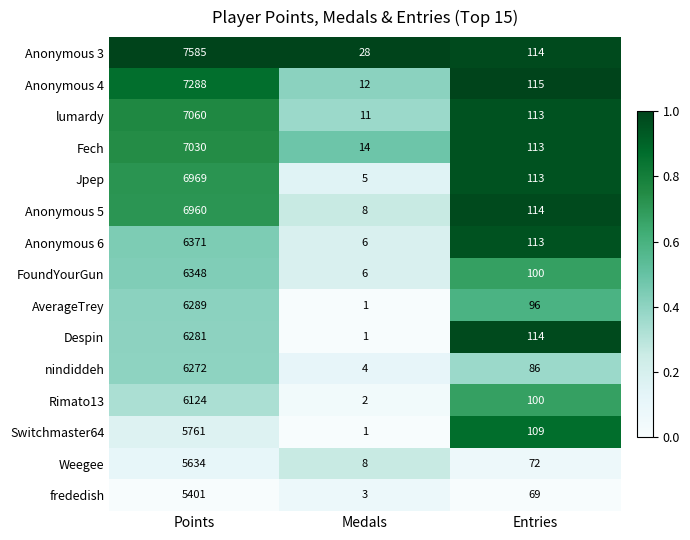

At which category is the sum across all series the highest?

Points